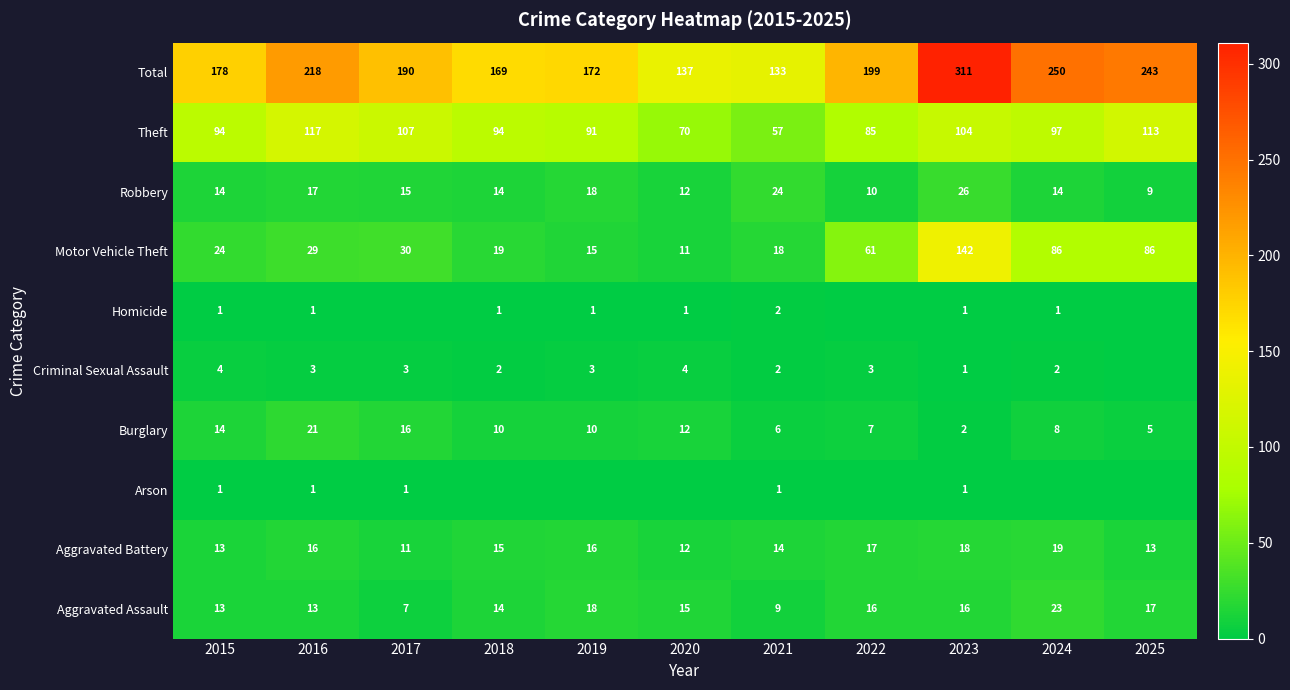

What is the sum of all Motor Vehicle Theft values?

521